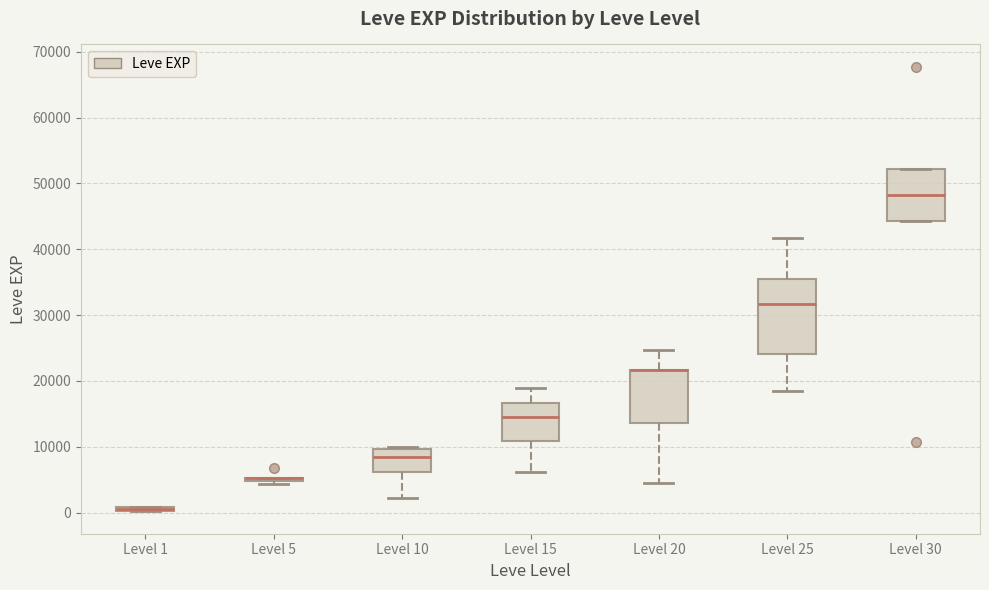

Where does the lower whisker of the box for Level 25 end on the y-axis? The values are not printed on the chart, so give them approximately, as read against the axis.

18000